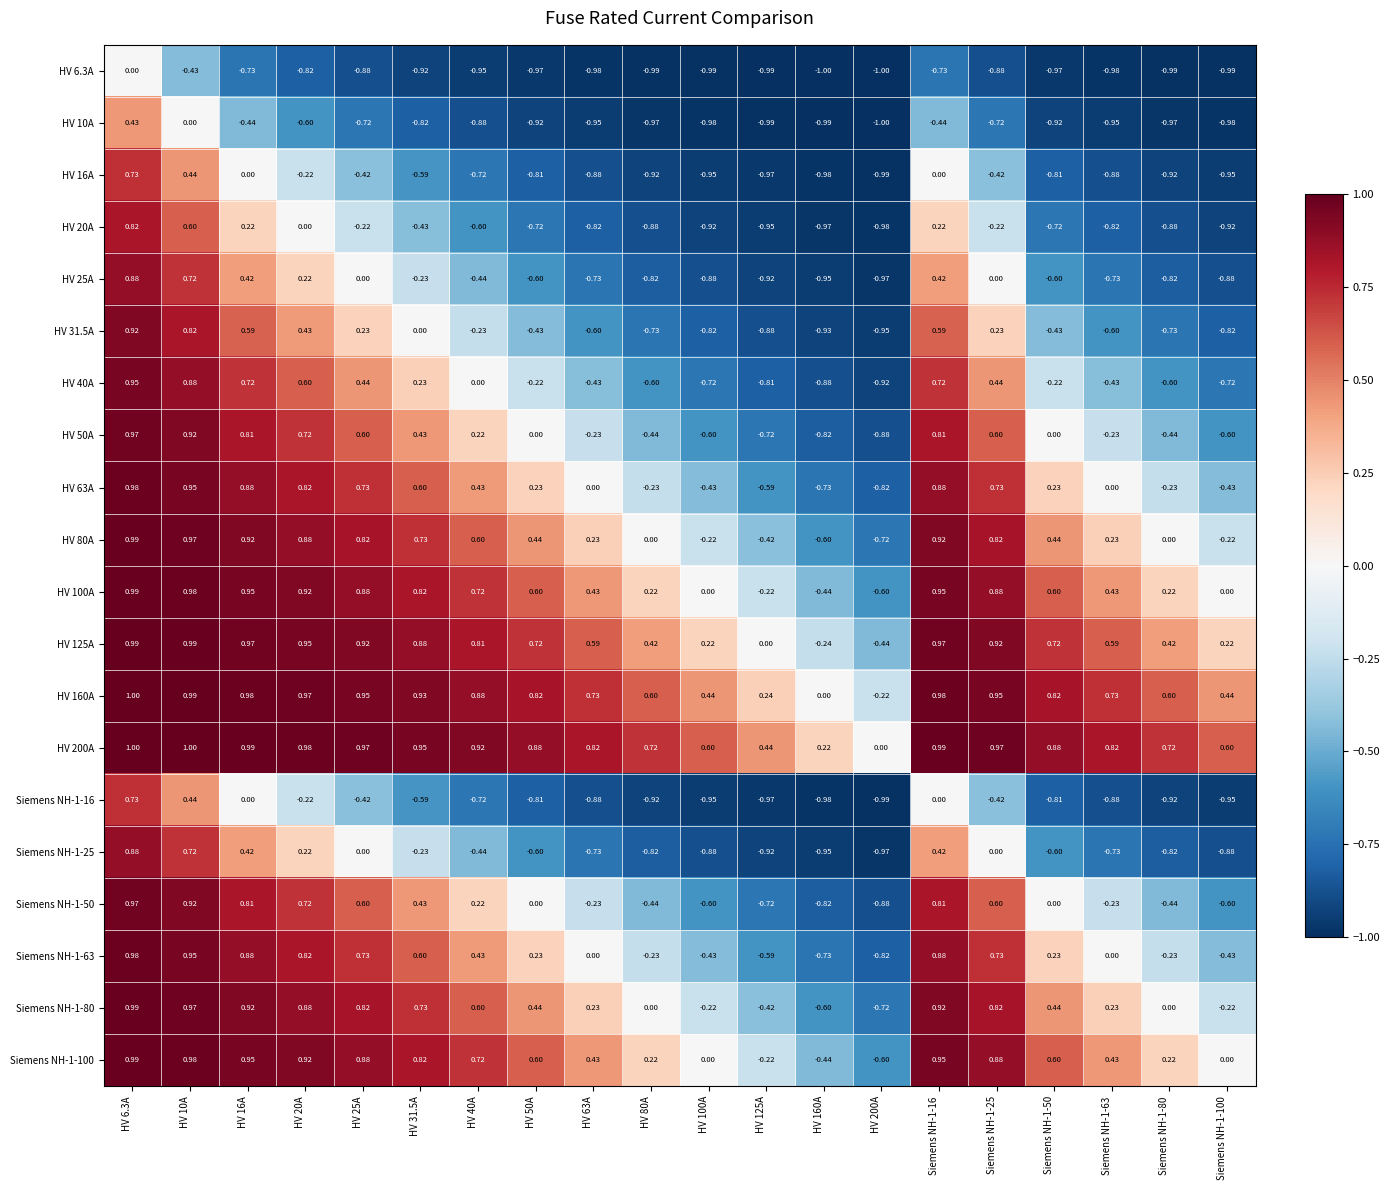

Is the value of HV 50A at HV 100A greater than the value of HV 20A at HV 63A?

Yes